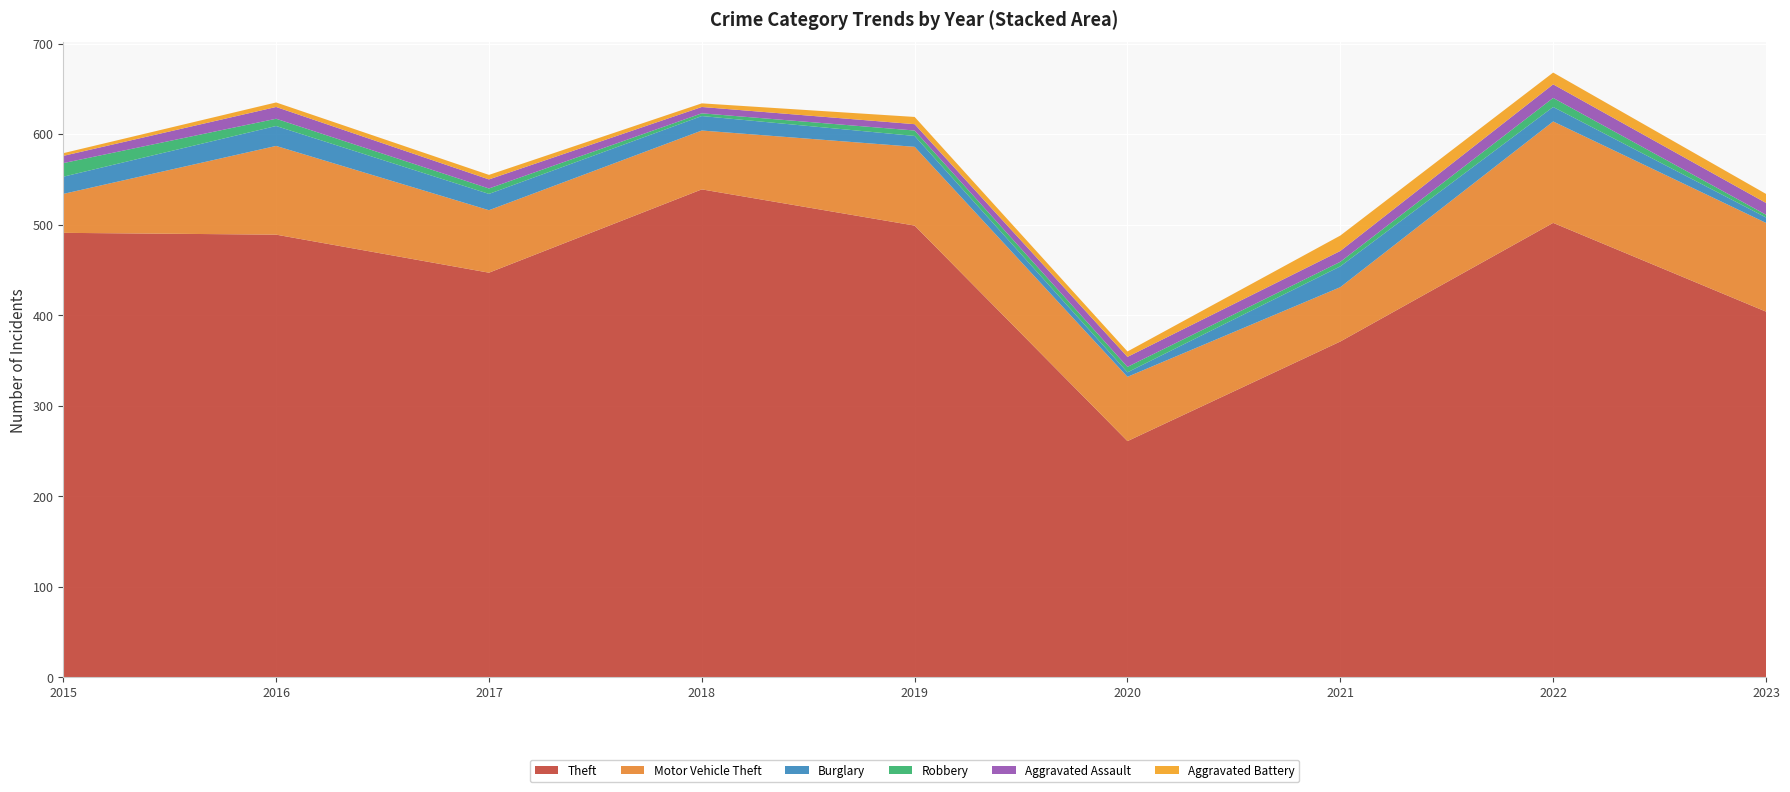

Reading left to right, what are all the values shown in this chart?

Theft: 491	489	447	539	499	261	371	502	404
Motor Vehicle Theft: 43	98	69	65	87	71	60	112	98
Burglary: 19	22	18	16	12	5	23	16	6
Robbery: 15	8	6	3	6	6	5	10	3
Aggravated Assault: 8	13	10	7	7	11	12	15	13
Aggravated Battery: 3	5	5	4	8	6	17	13	10